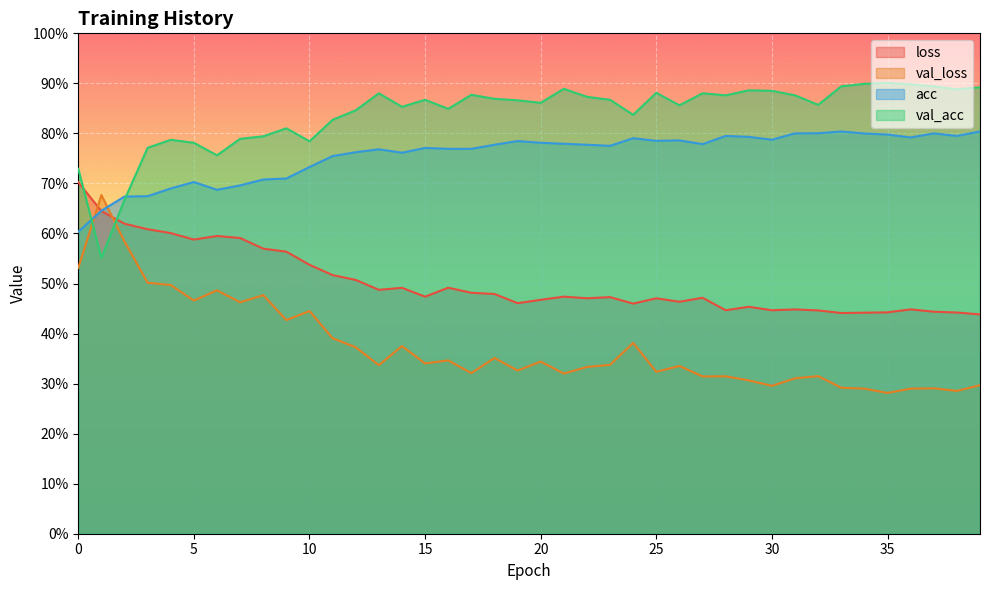

What is the spread (max minus min) of values at 17?

0.6